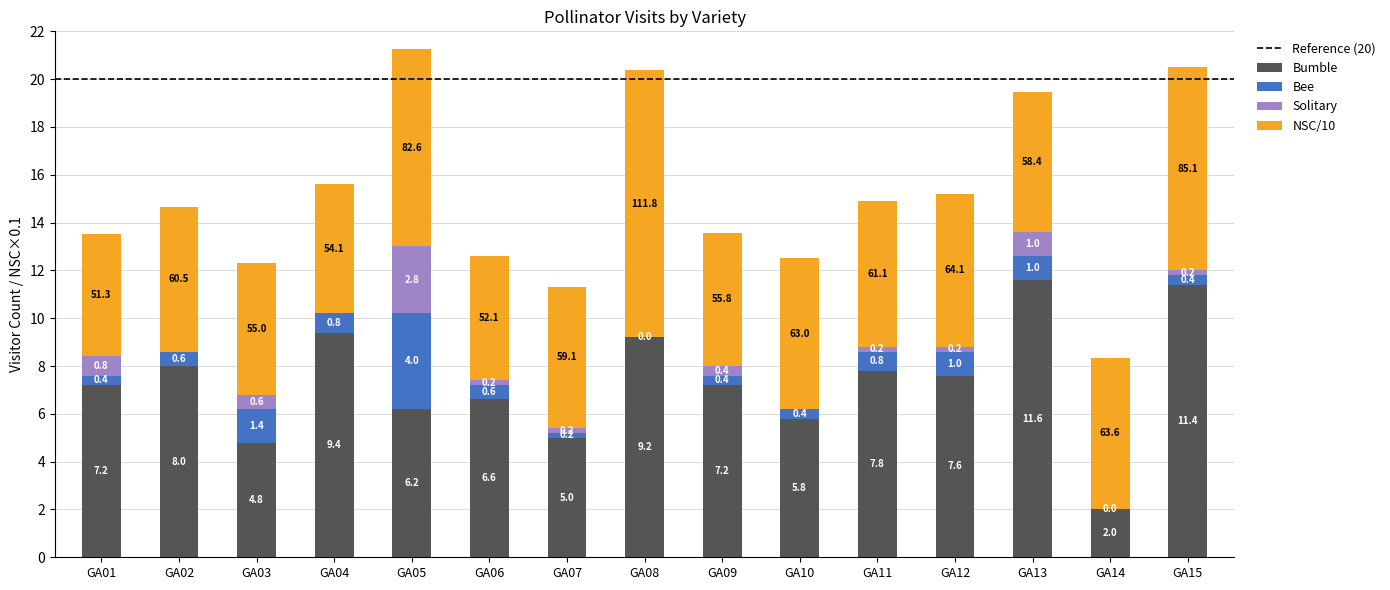

What is the sum of all Bumble values?

109.8